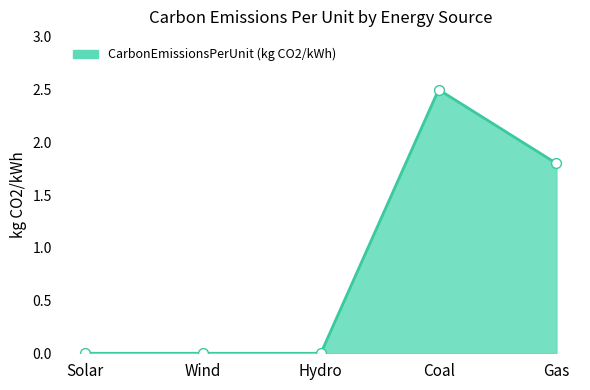

What is the change in value from Solar to Gas?

+1.8